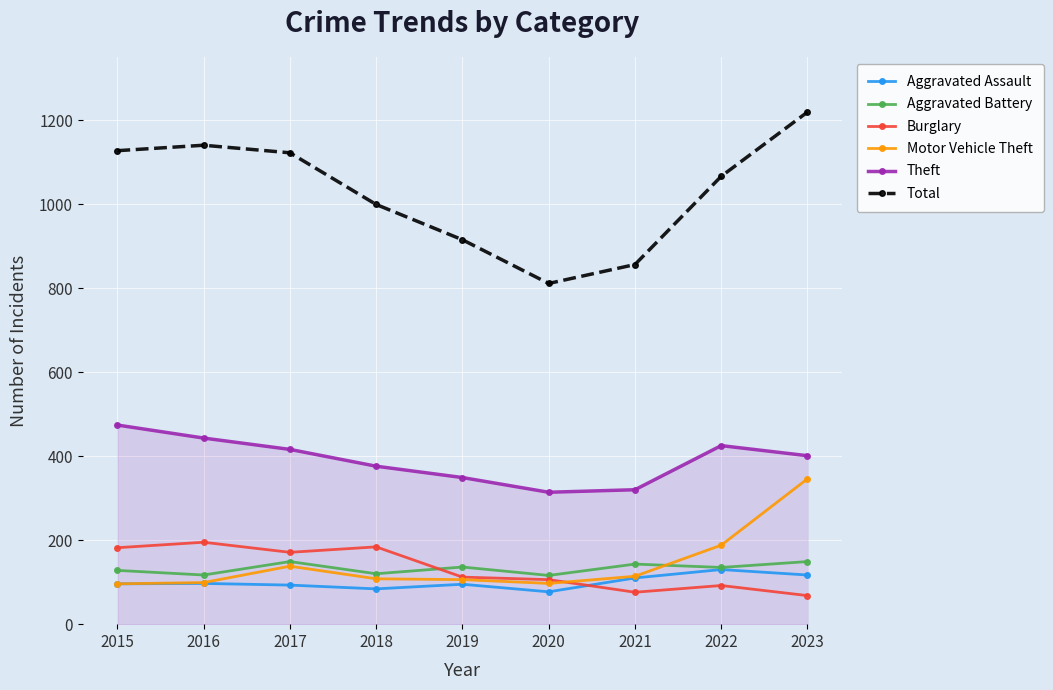

What is the value of the Theft point at the 9th from the left?

401